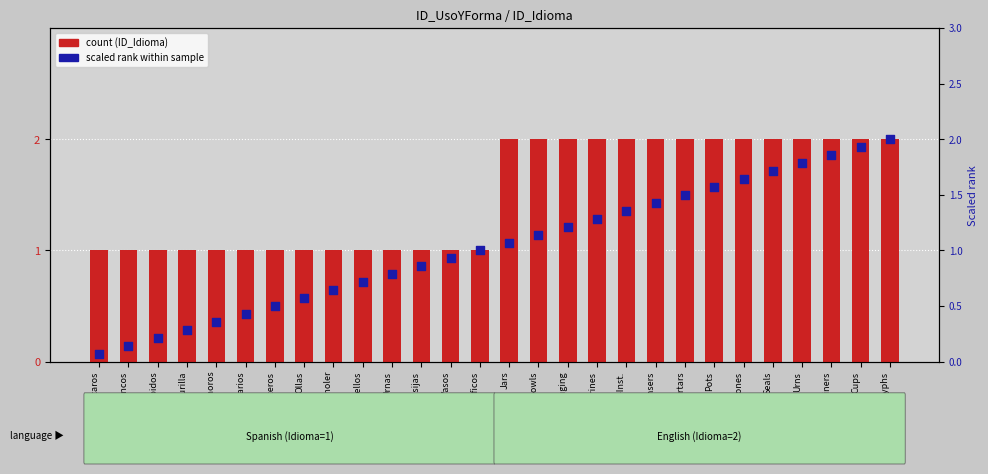

Which series has the largest total across all categories?

ID_Idioma